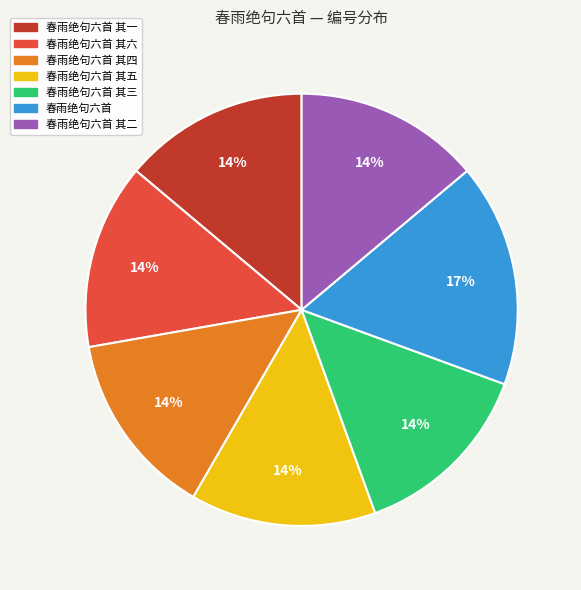

How many slices are in this pie chart?

7